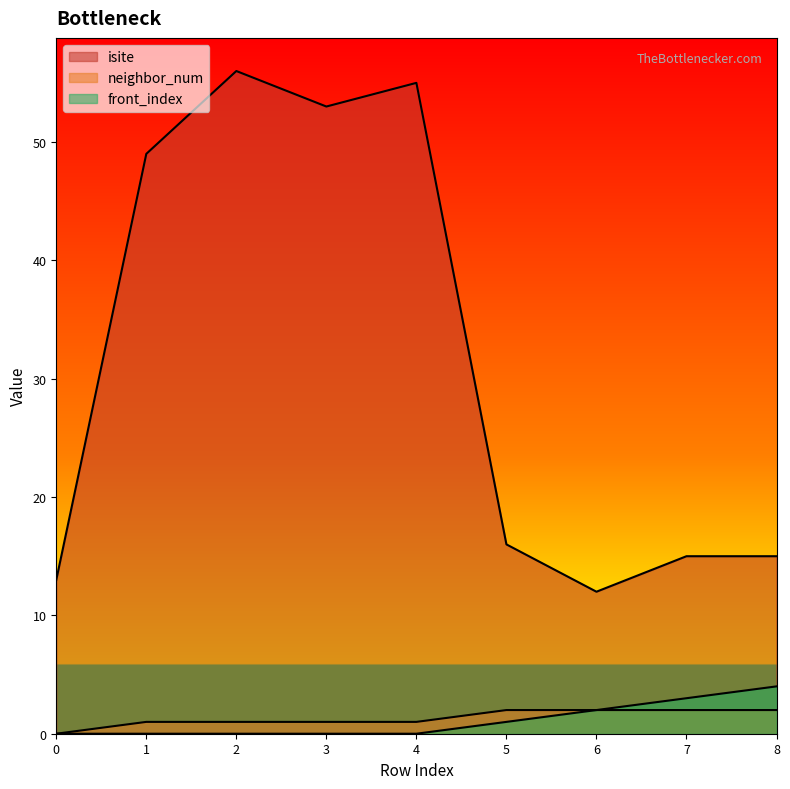

At which label is neighbor_num closest to 1?

1